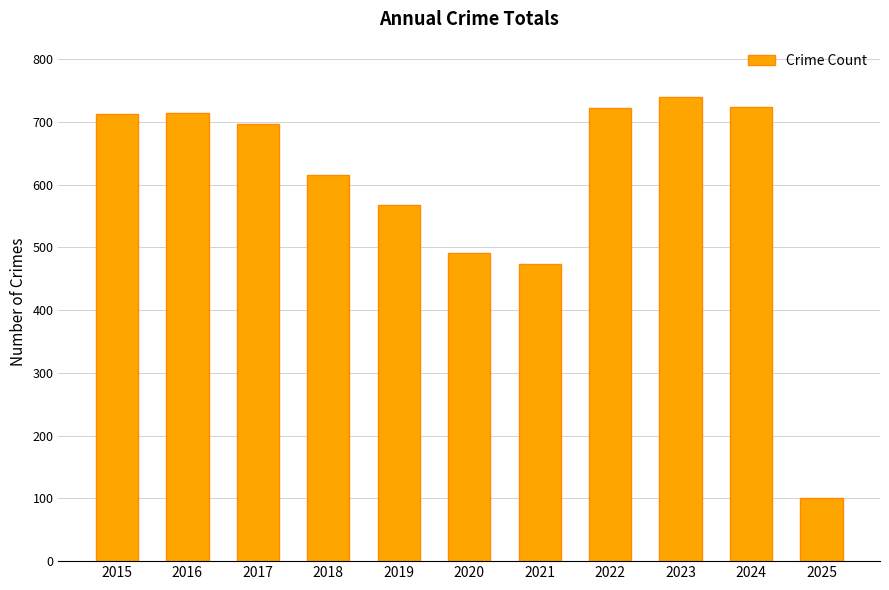

Is it true that the value at 2016 is 478?

False